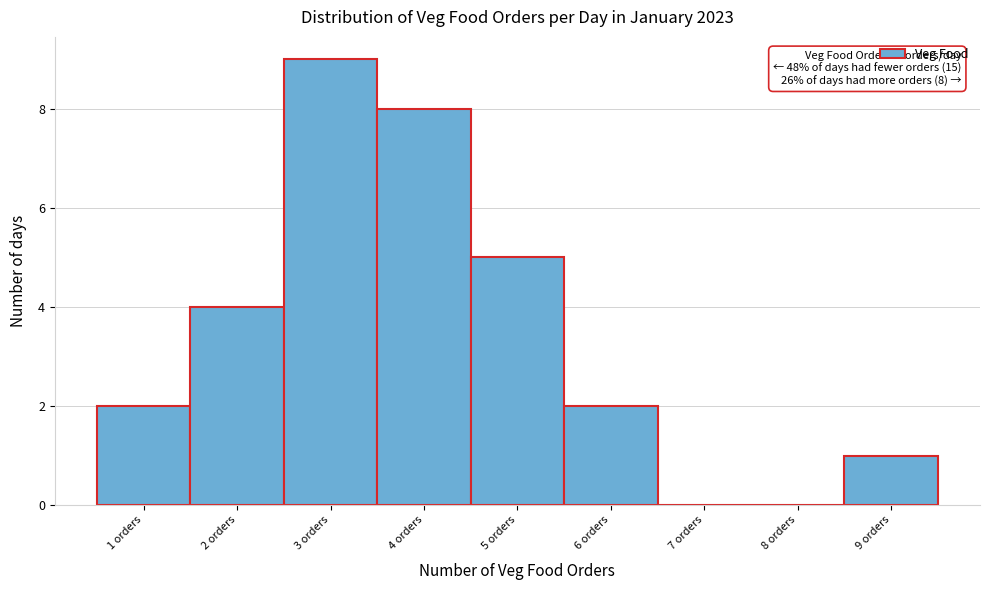

Over which range of the x-axis is the bar tallest?

2.5 to 3.5